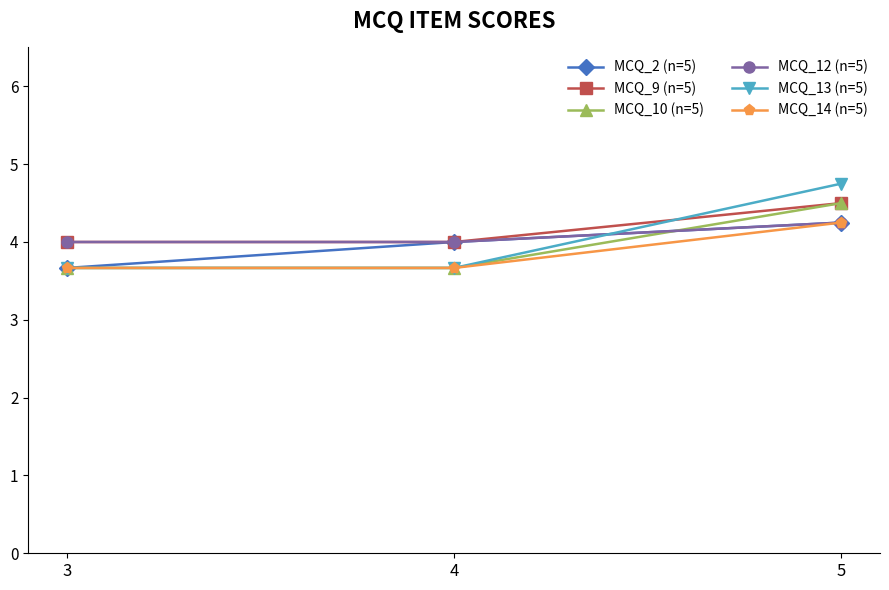

Is the value of MCQ_12 (n=5) at 4 greater than the value of MCQ_2 (n=5) at 5?

No